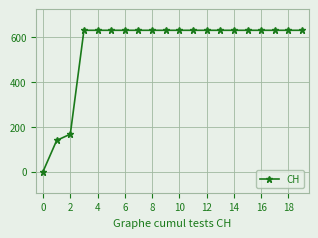

Reading left to right, transcribe all the data shown in this chart.

0	139	167	631	631	631	631	631	631	631	631	631	631	631	631	631	631	631	631	631